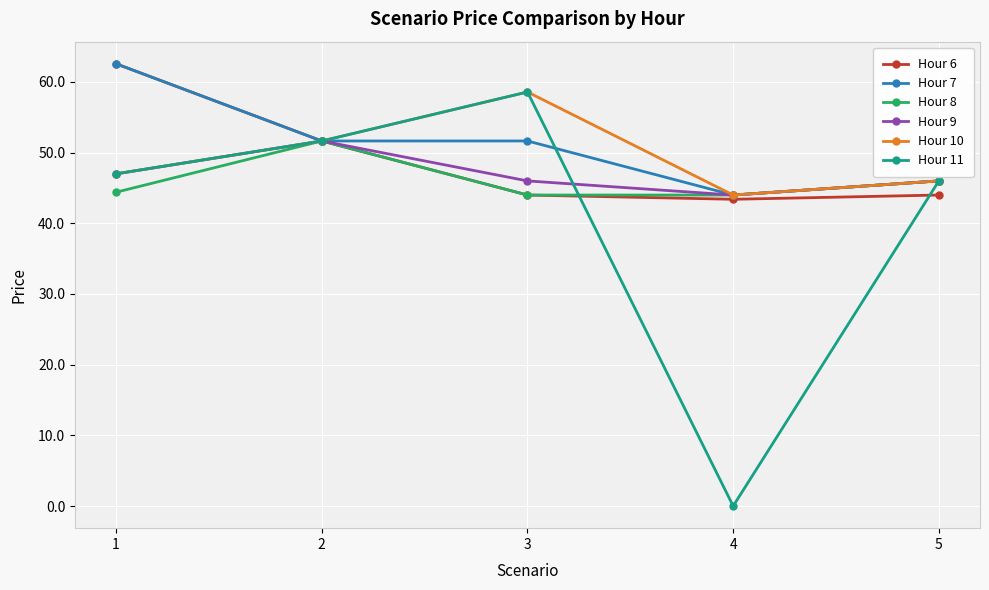

Where does the Hour 7 series first go above 51?

1